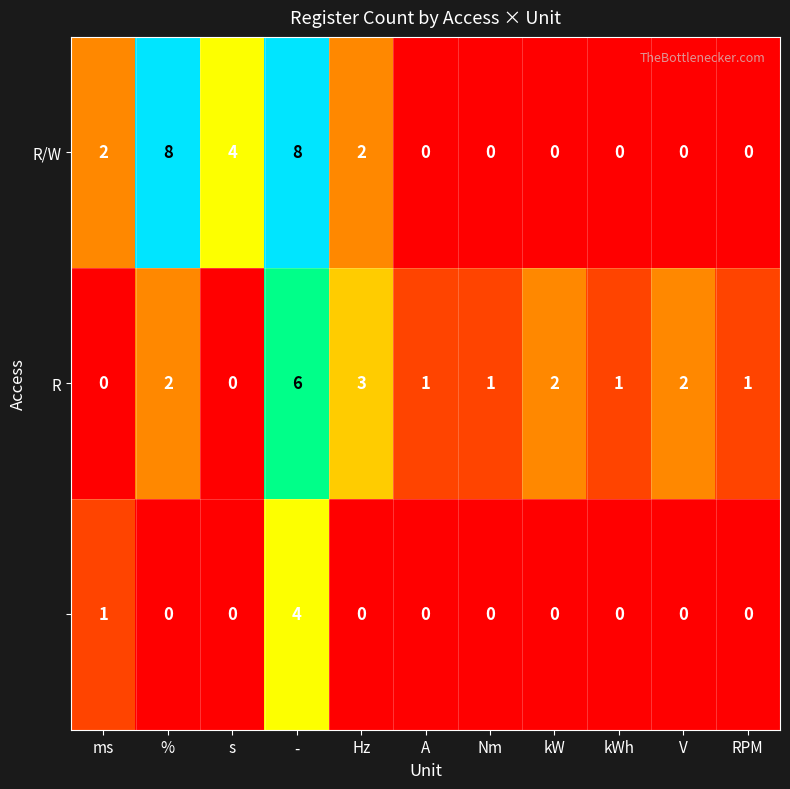

What is the maximum value shown in the chart?

8